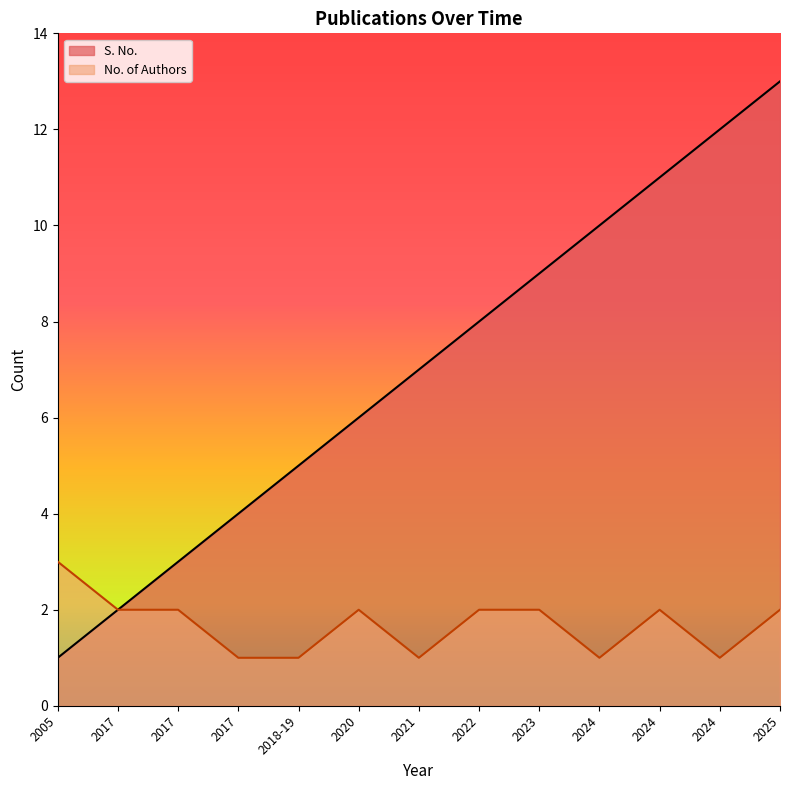

True or false: No. of Authors and S. No. cross at least once.

False